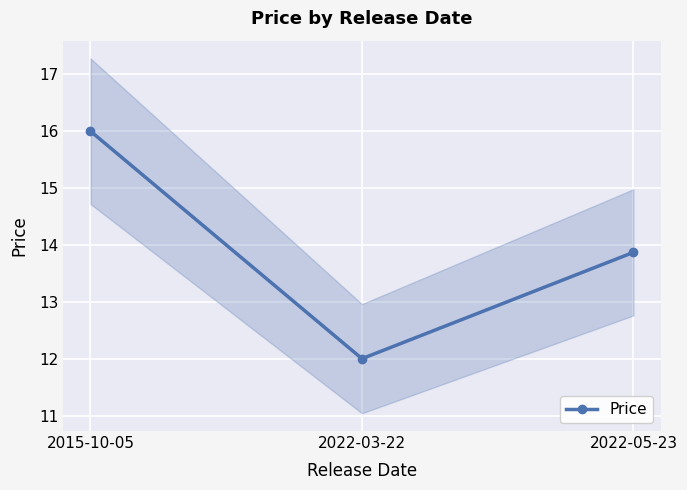

Where is the data nearest to the value 14?

2022-05-23